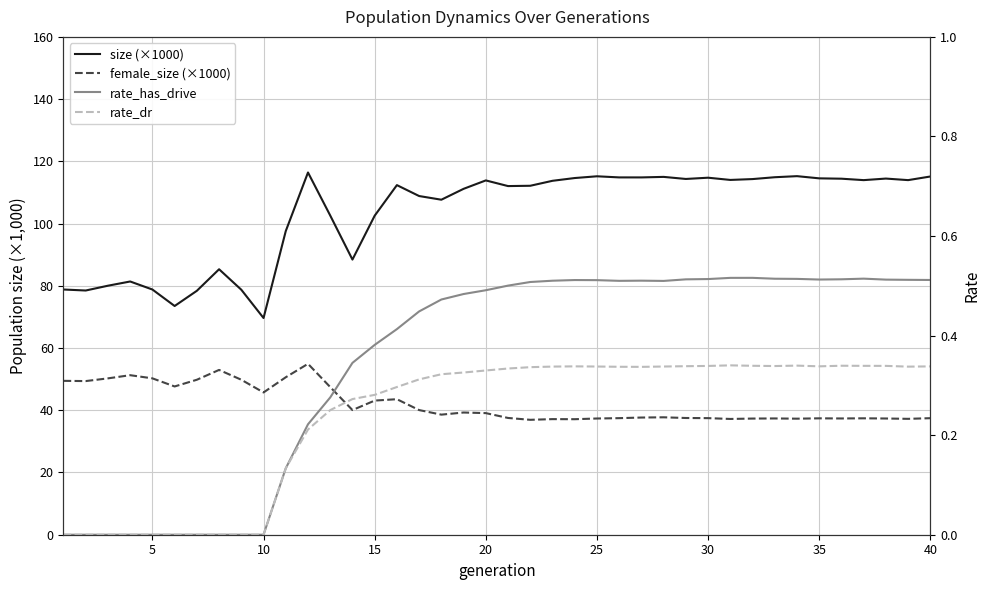

How many lines are shown in the chart?

4